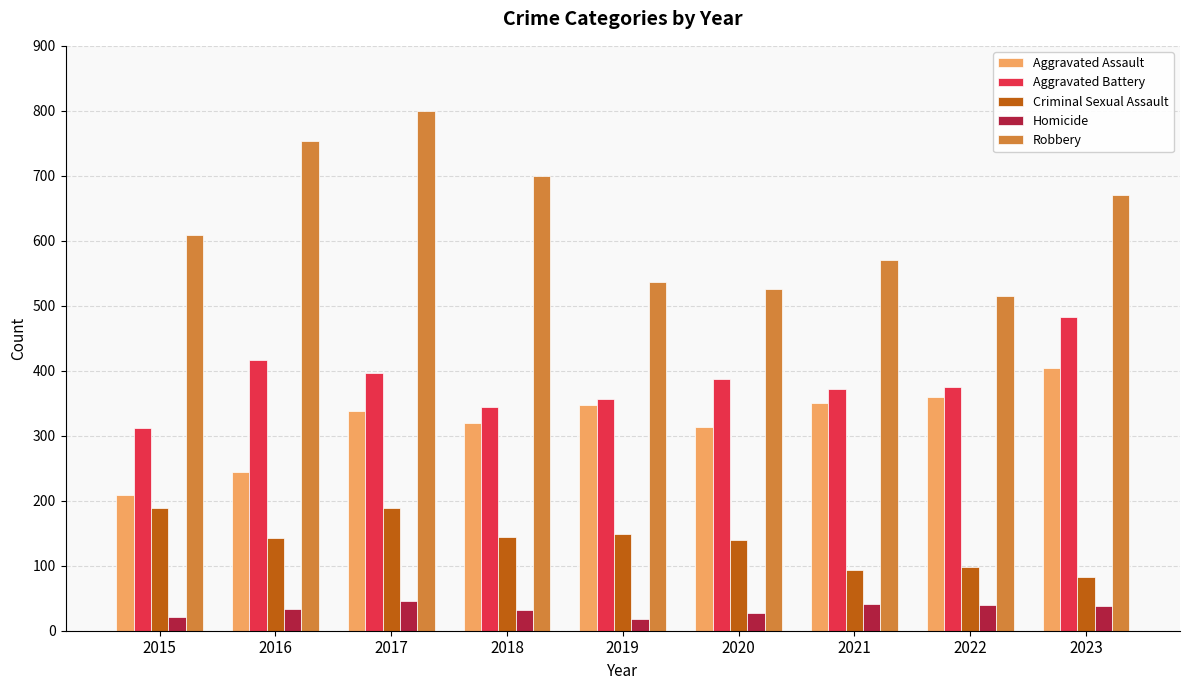

Between 2016 and 2020, which series saw the biggest shift?

Robbery